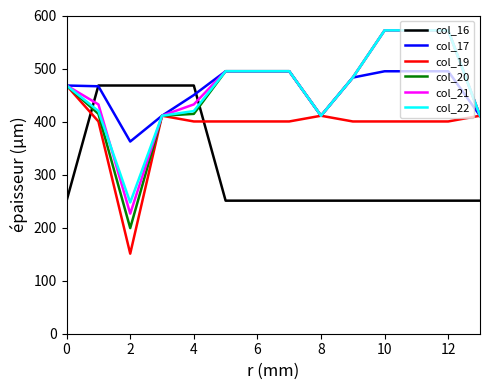

What is the average value of the col_21 series?

462.6